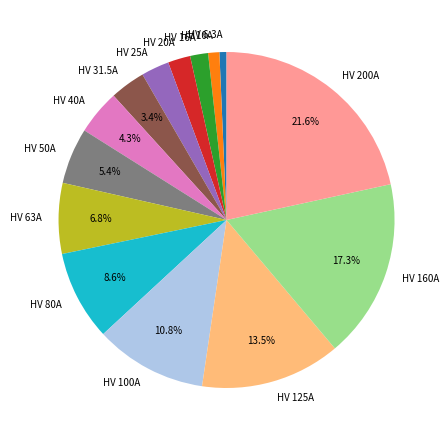

To the nearest percent, what is the difference between the HV 6.3A and HV 40A slice percentages?

4%